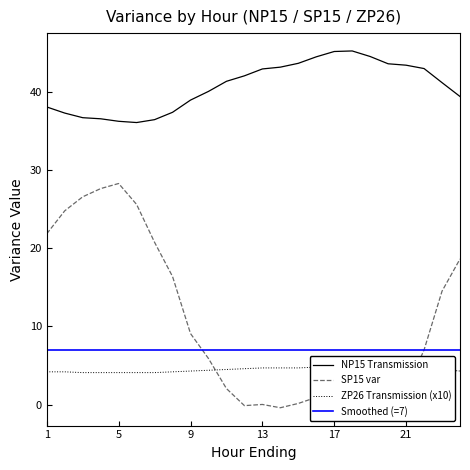

What is the minimum value for ZP26 Transmission?

4.1